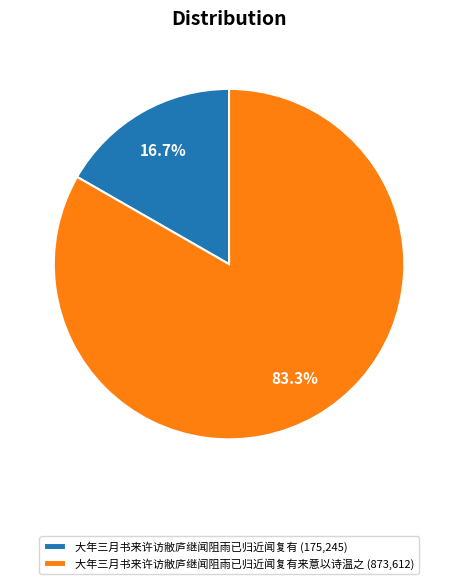

Between 大年三月书来许访敝庐继闻阻雨已归近闻复有来意以诗温之 (873,612) and 大年三月书来许访敝庐继闻阻雨已归近闻复有 (175,245), which is larger?

大年三月书来许访敝庐继闻阻雨已归近闻复有来意以诗温之 (873,612)